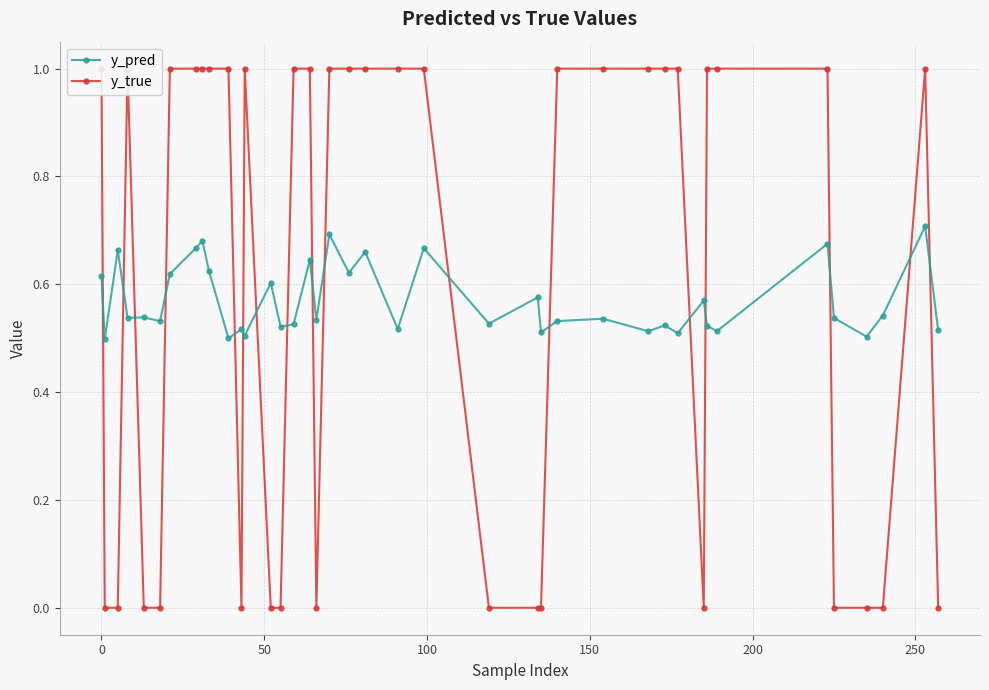

Which series has the largest range (max minus min)?

y_true